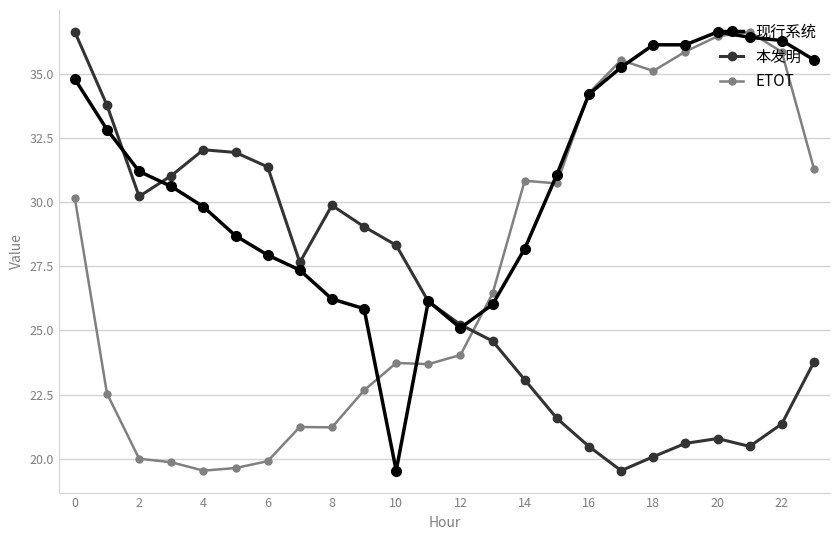

Which series ends up on top after the final intersection of ETOT and 本发明?

ETOT